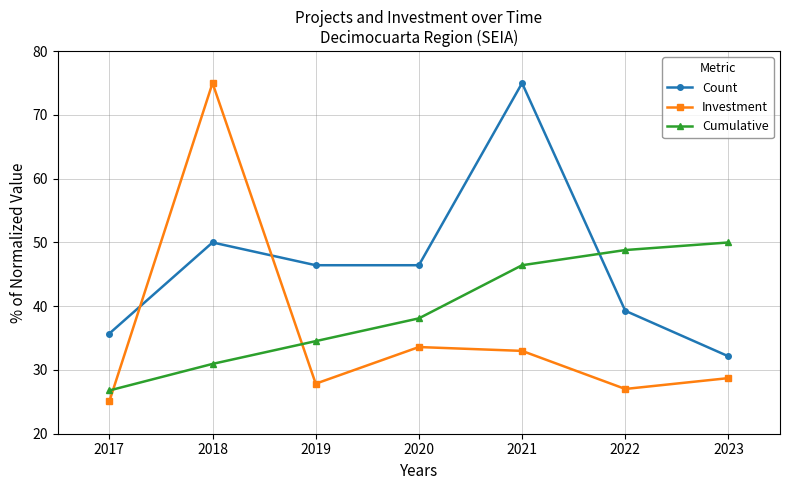

What is the maximum value for Cumulative?

50.0